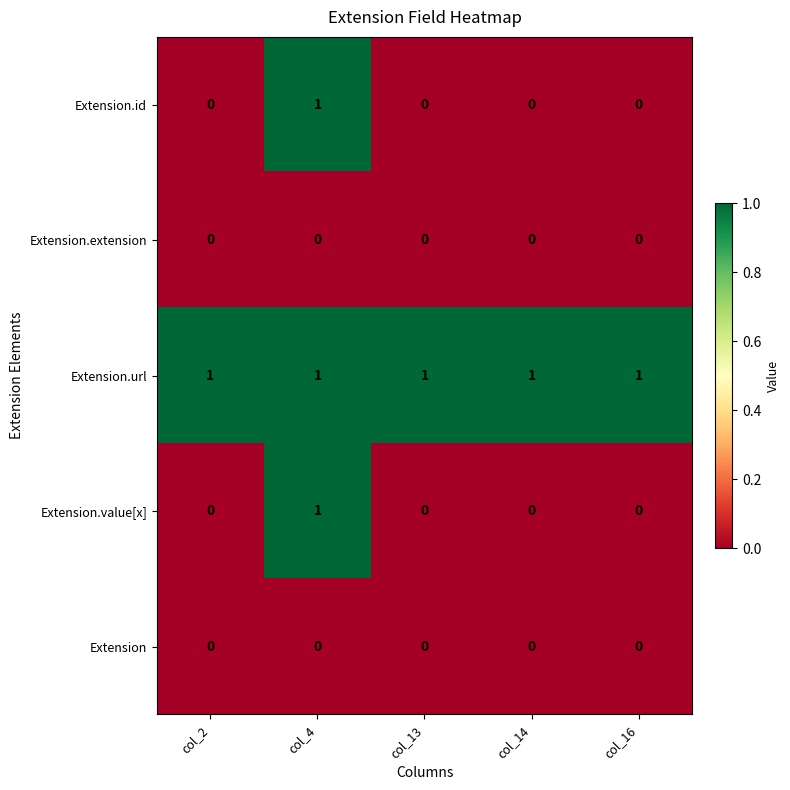

At which label does Extension.id reach its peak?

col_4